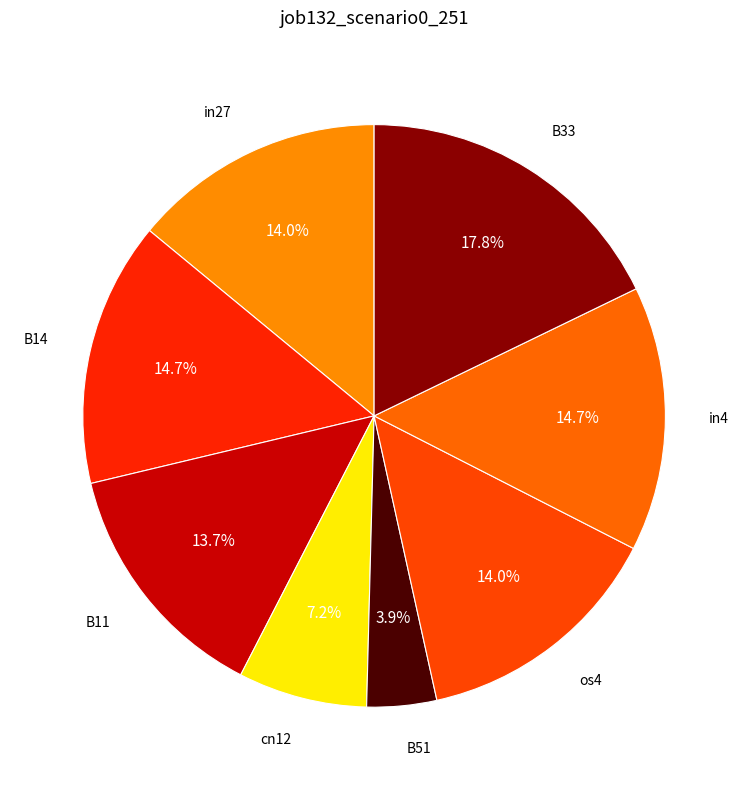

True or false: cn12 accounts for 17% of the total.

False